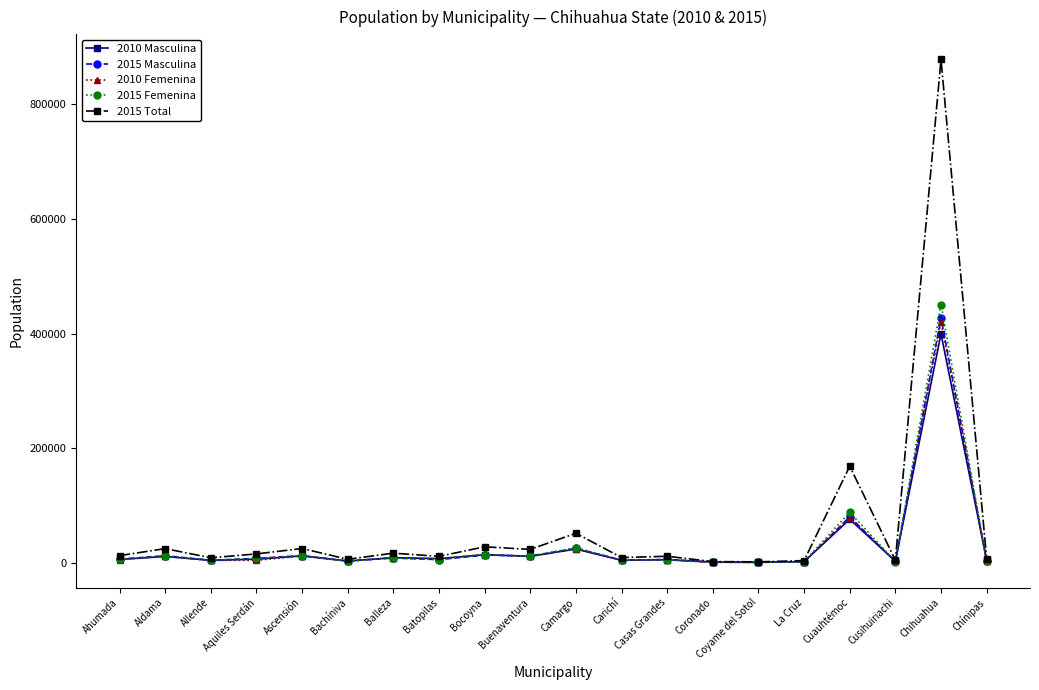

What is the difference between the maximum and minimum values in the 2015 Total series?

876378